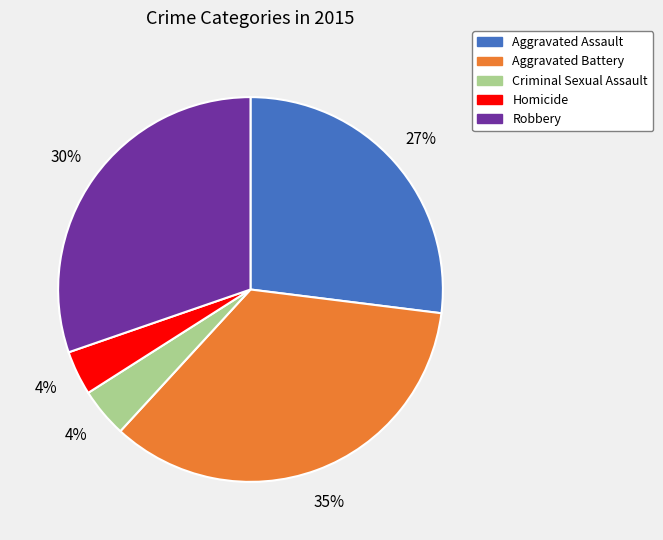

The Robbery slice represents 30% of the pie. True or false?

True